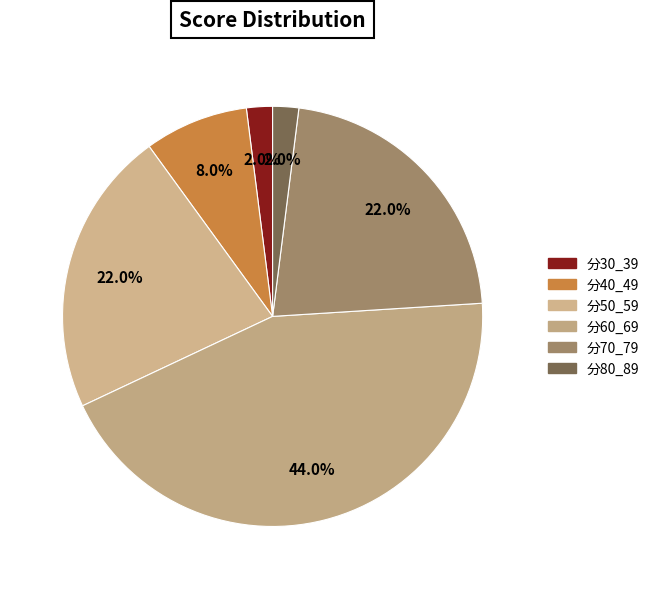

Rank the categories by value from lowest to highest.

分30_39, 分80_89, 分40_49, 分50_59, 分70_79, 分60_69